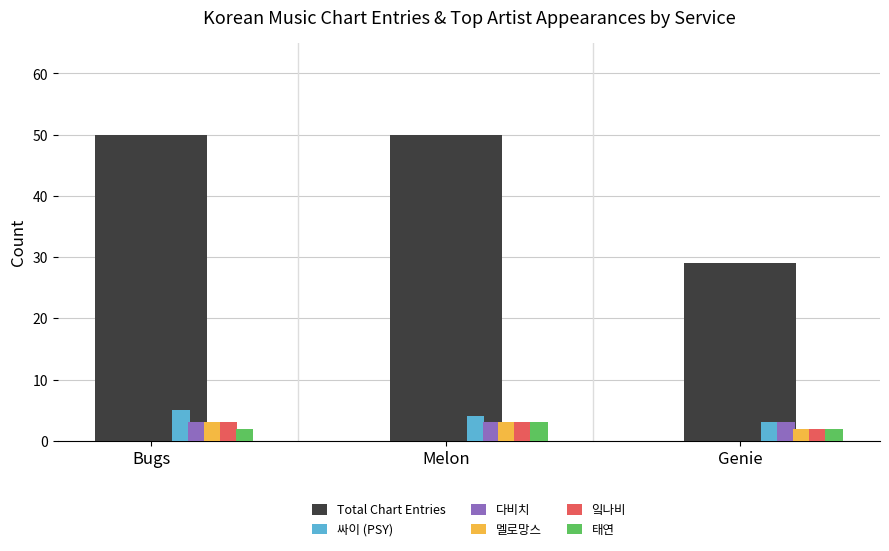

What is the difference between the 잌나비 values at Genie and Melon?

1